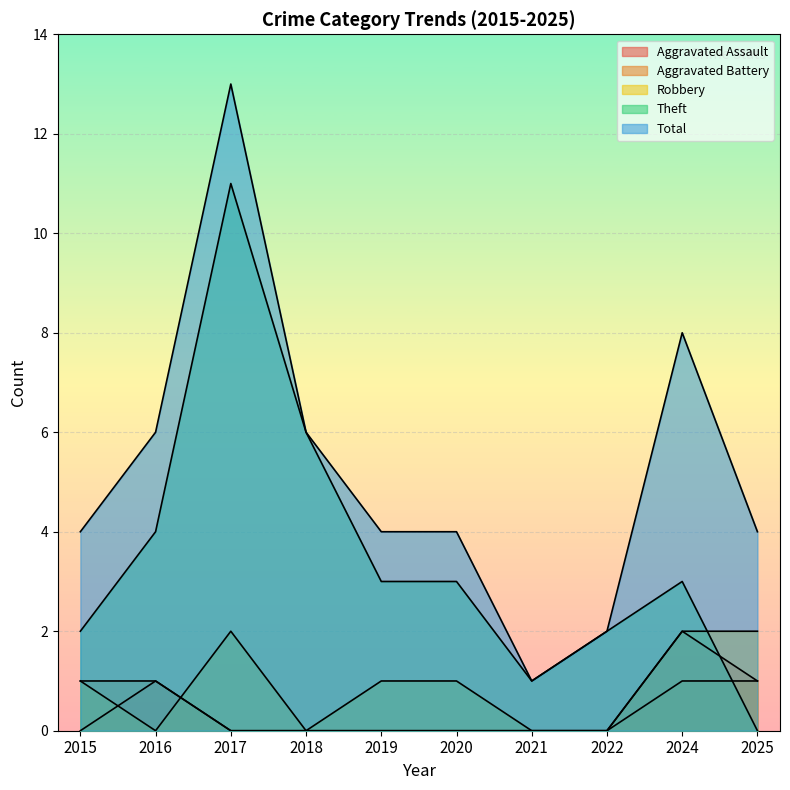

Rank the series at 2022 from lowest to highest value.

Aggravated Assault, Aggravated Battery, Robbery, Theft, Total